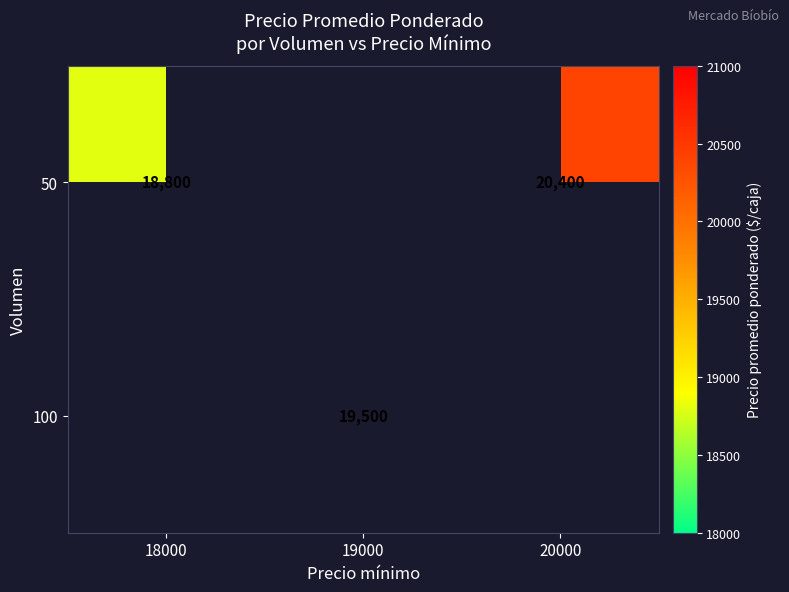

True or false: 100 has a value of 19500 at 19000.

True